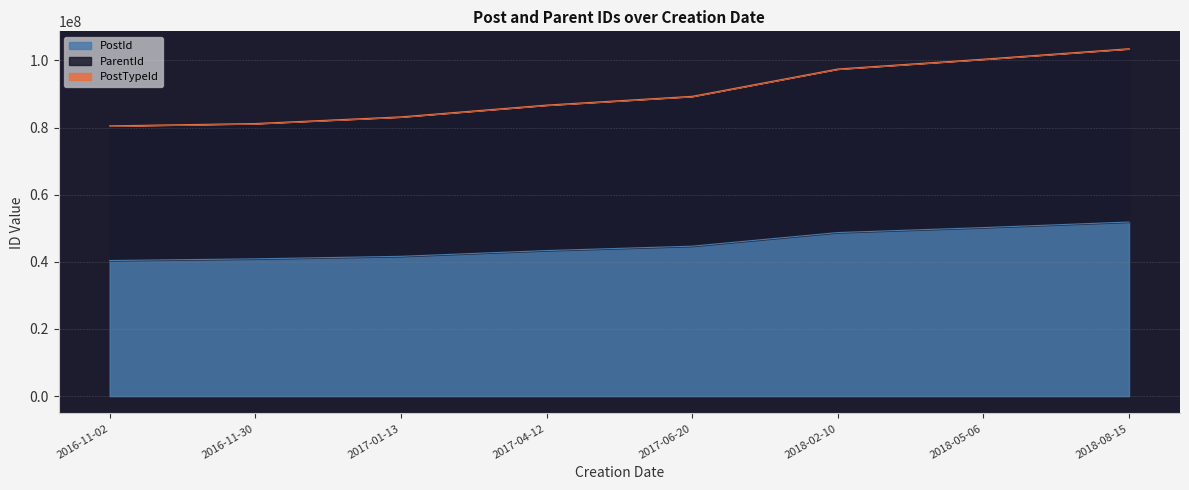

What is the sum of the PostId values at 2018-08-15 and 2018-05-06?

102063550